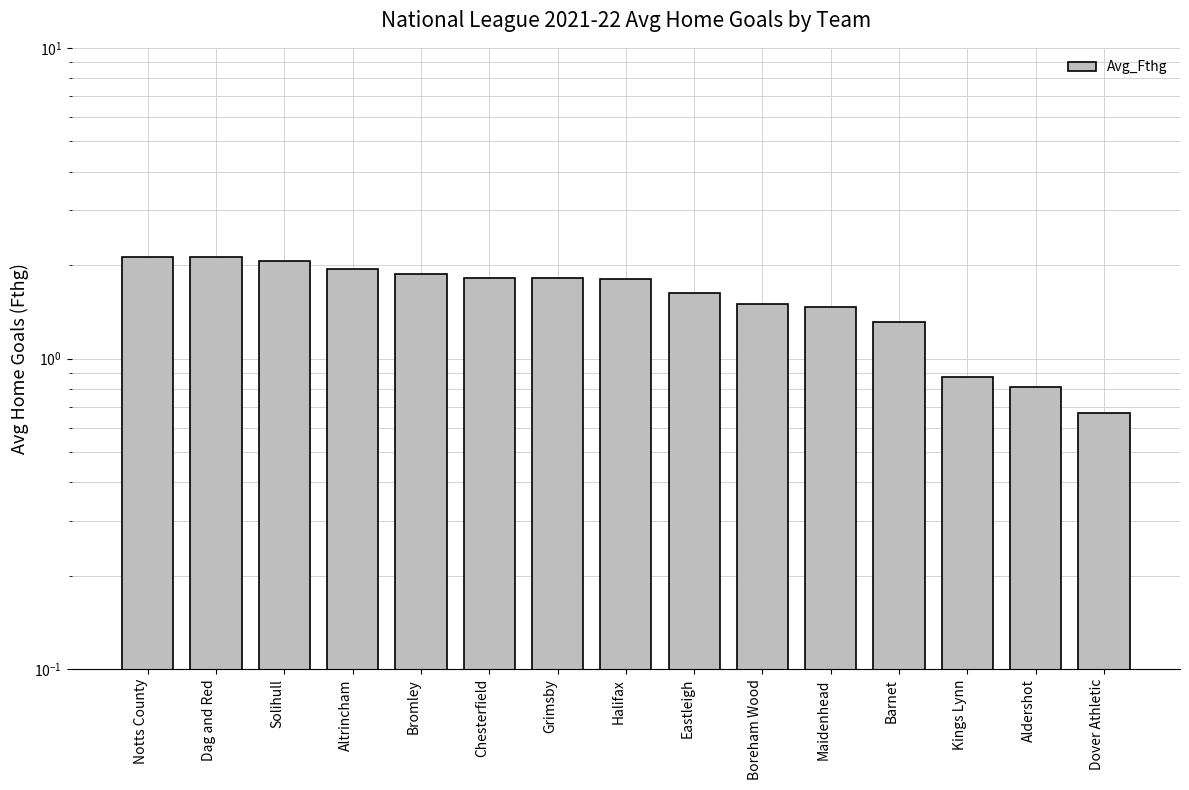

What is the value of the 12th bar from the left?

1.3